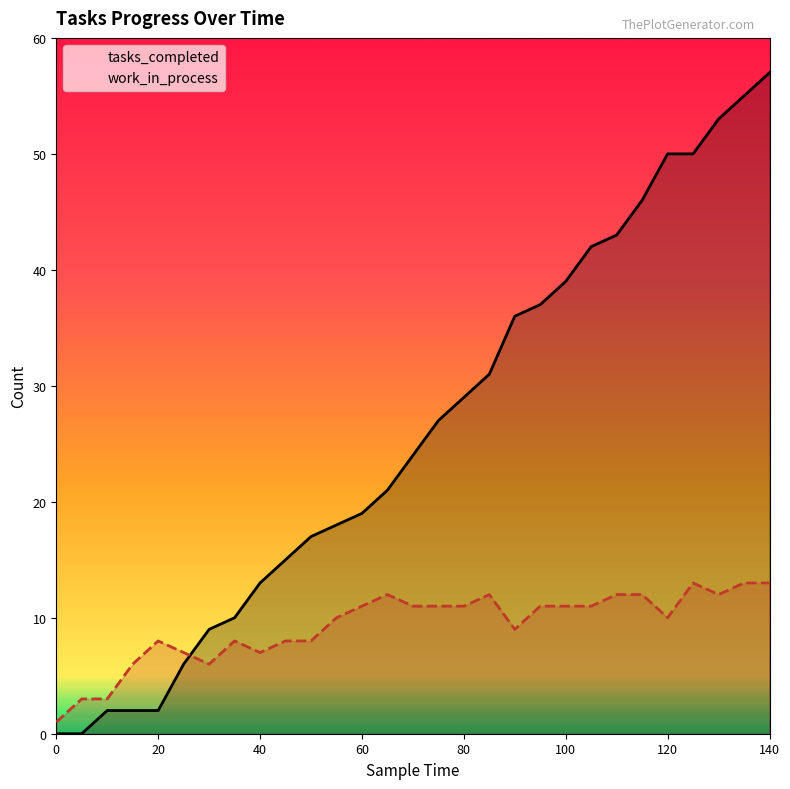

Which category has the highest value across all series?

140